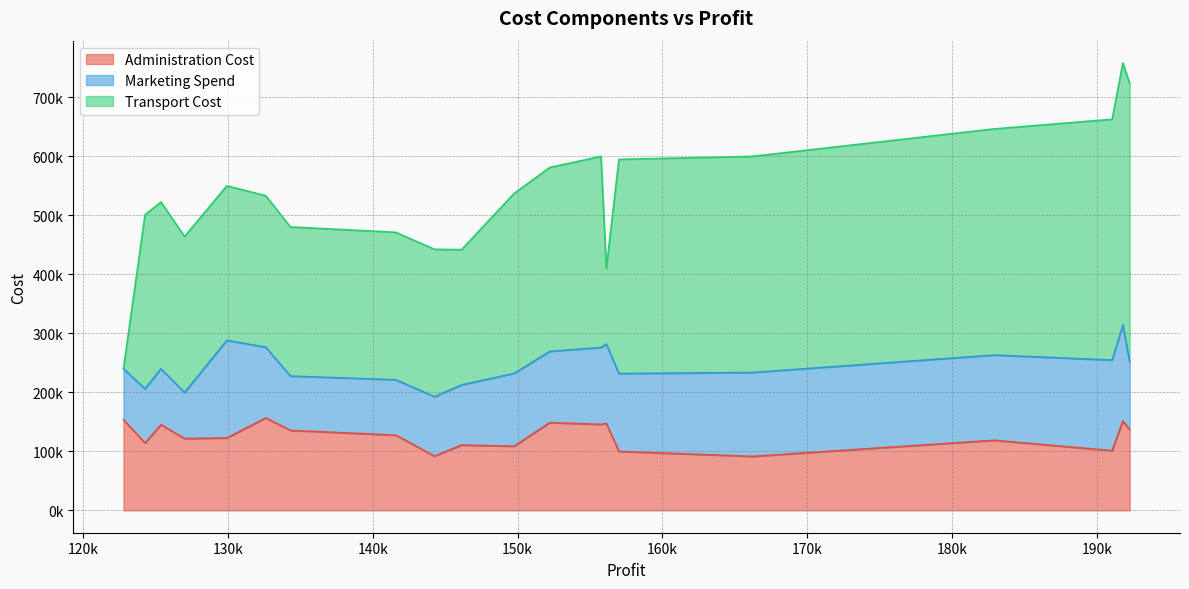

How many times do Administration Cost and Transport Cost cross each other?

3